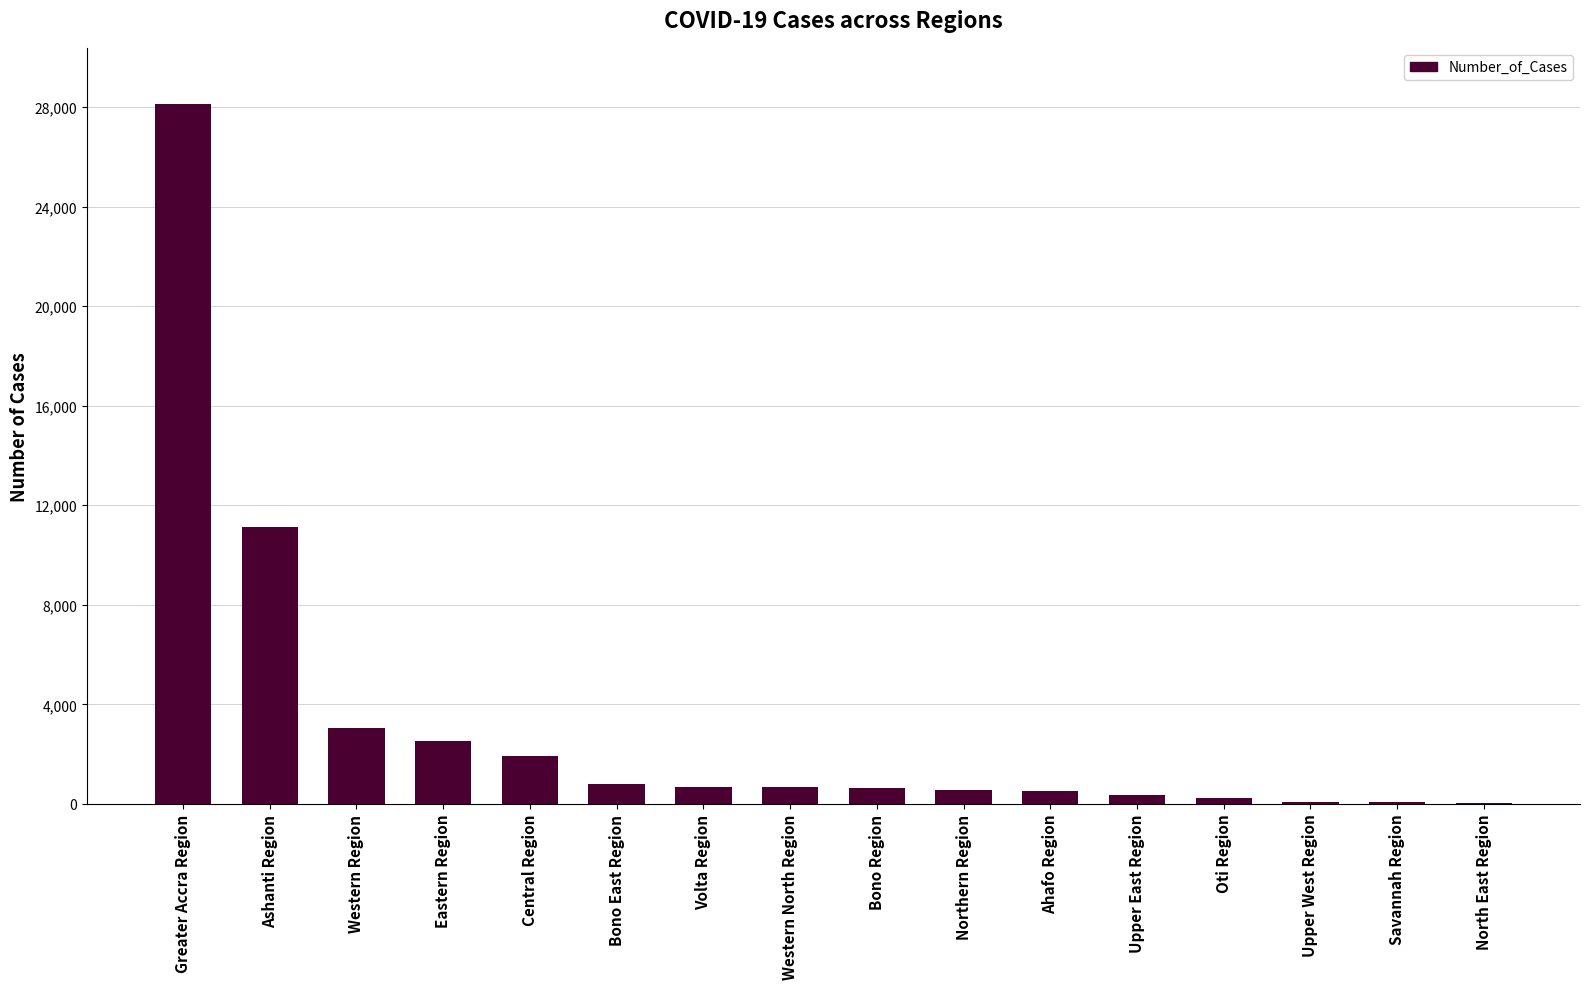

What is the maximum value shown in the chart?

28131